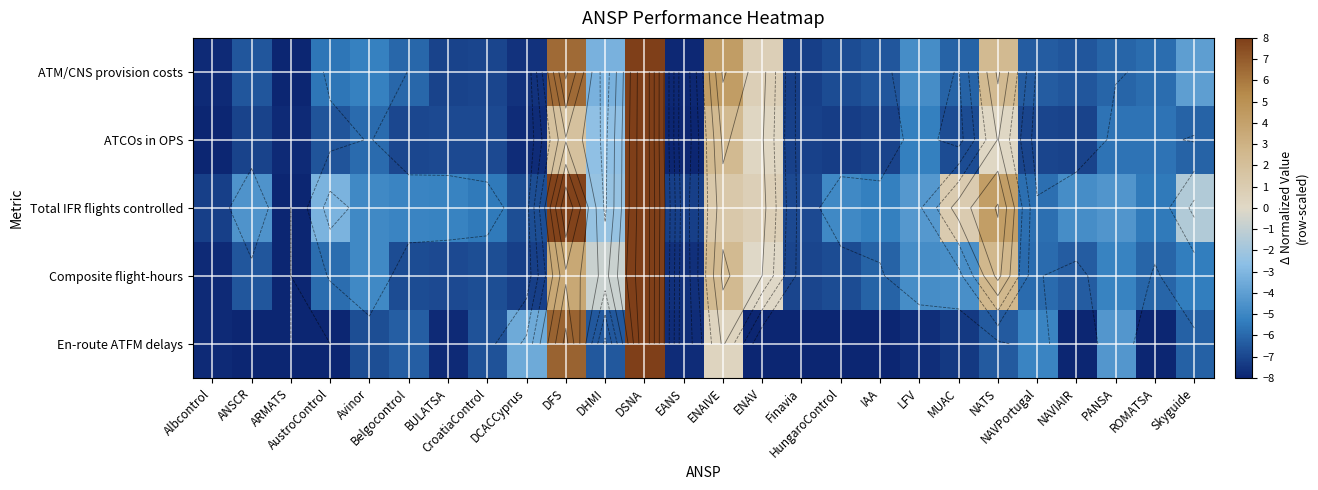

At which category is the sum across all series the highest?

DSNA